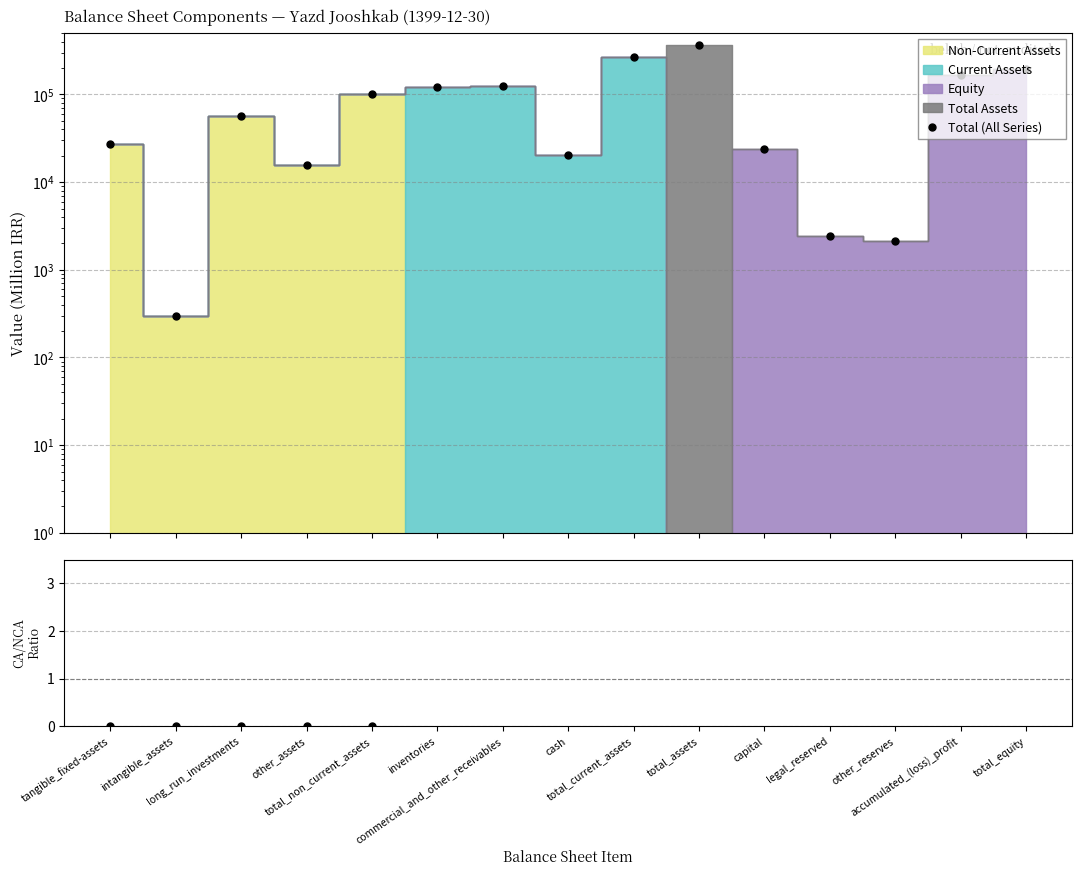

True or false: Current/Non-Current has more than 2 points higher than both neighbors.

False